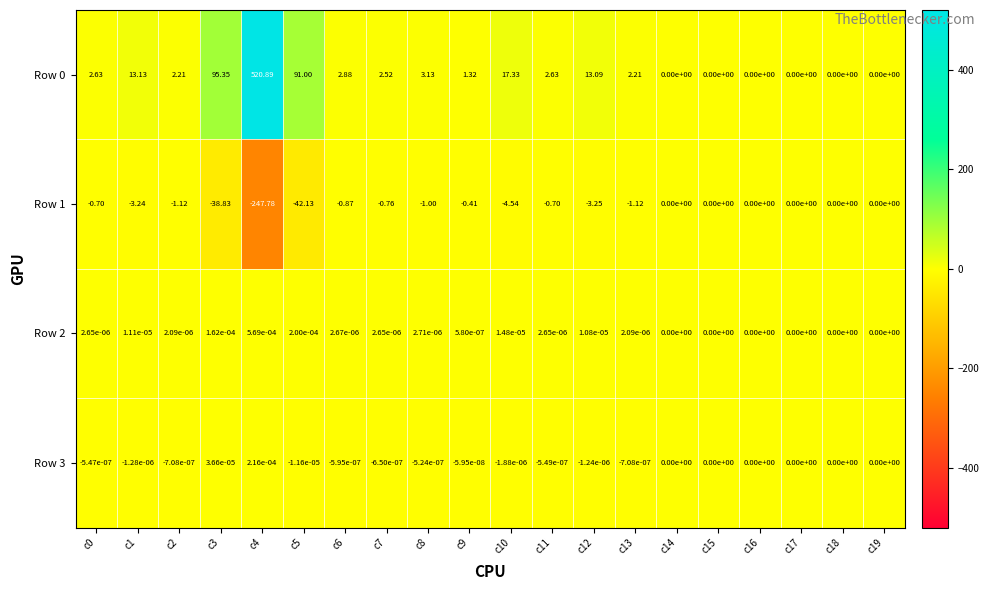

Which series has the largest range (max minus min)?

Row 0